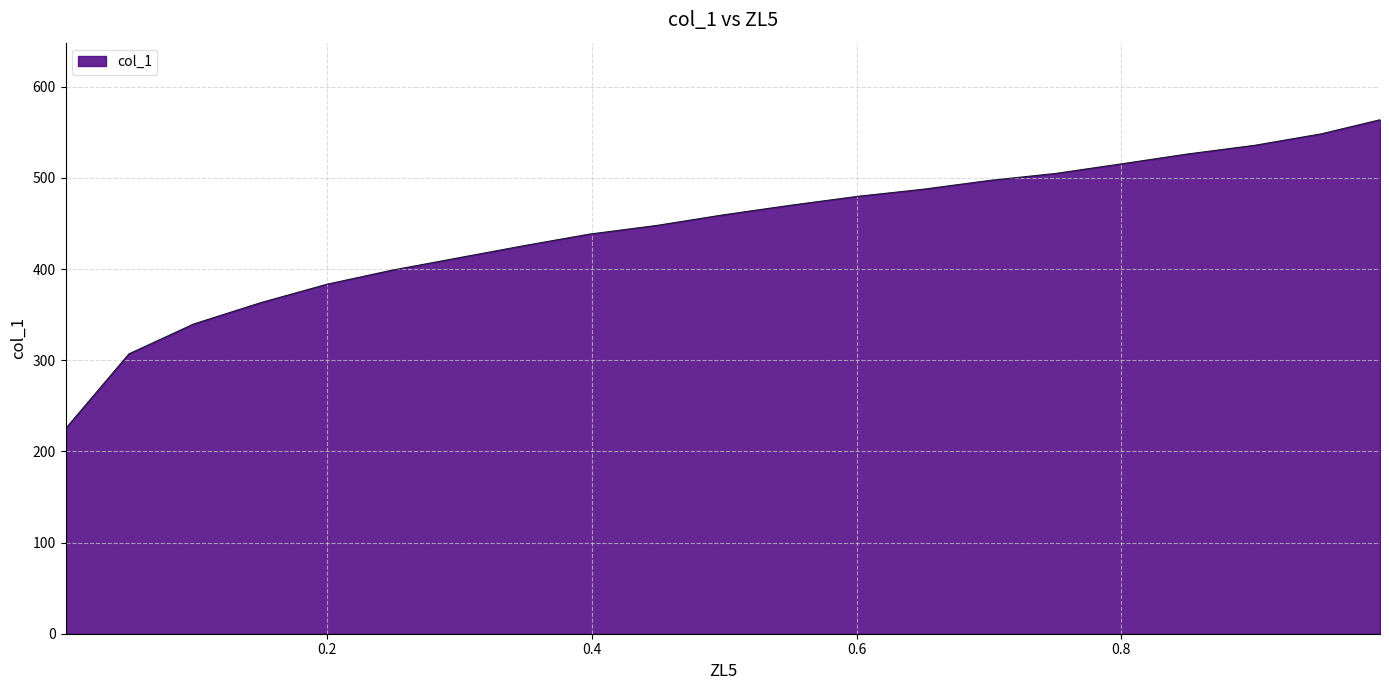

What is the minimum value shown in the chart?

225.0